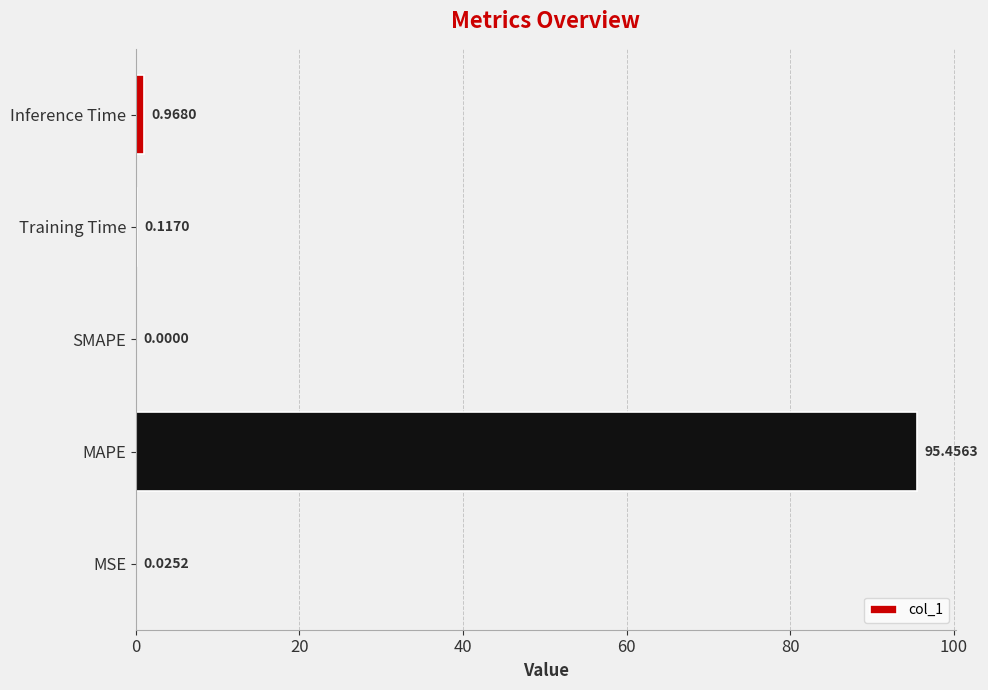

What is the sum of all values?

96.6